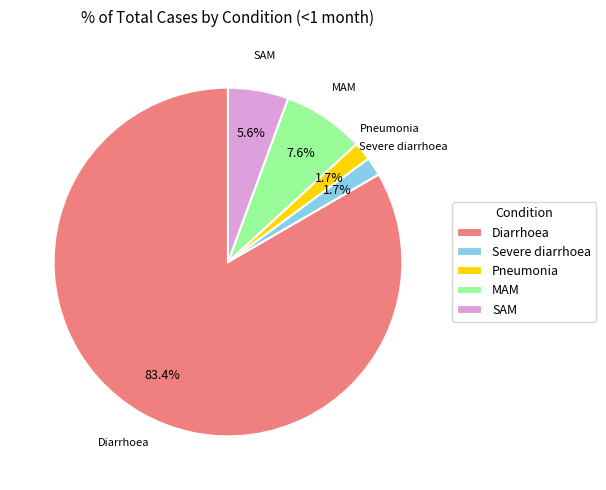

What percentage do MAM and Pneumonia together represent?

9.3%